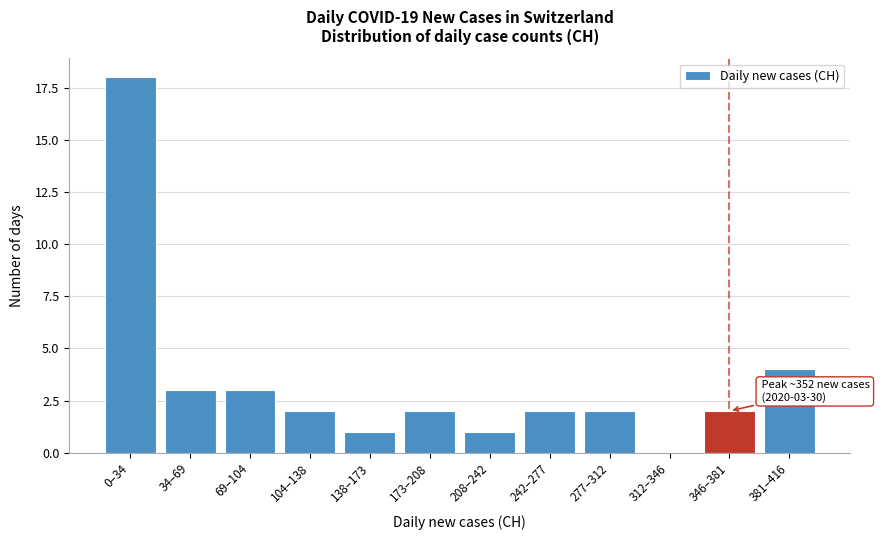

Reading left to right, list all the values displayed in this chart.

0–34=18	34–69=3	69–104=3	104–138=2	138–173=1	173–208=2	208–242=1	242–277=2	277–312=2	312–346=0	346–381=2	381–416=4